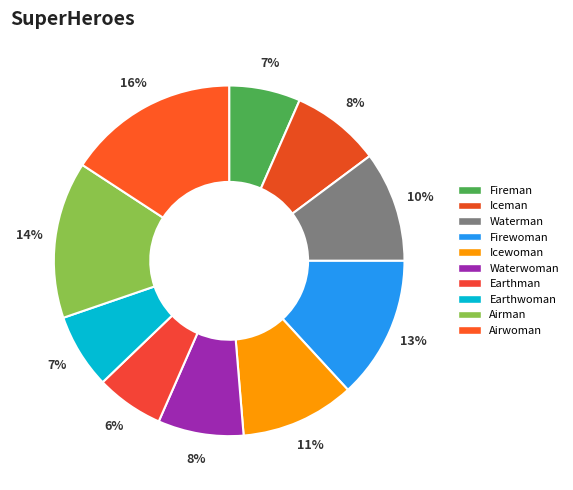

Is it true that Waterman is 10% of the pie?

True